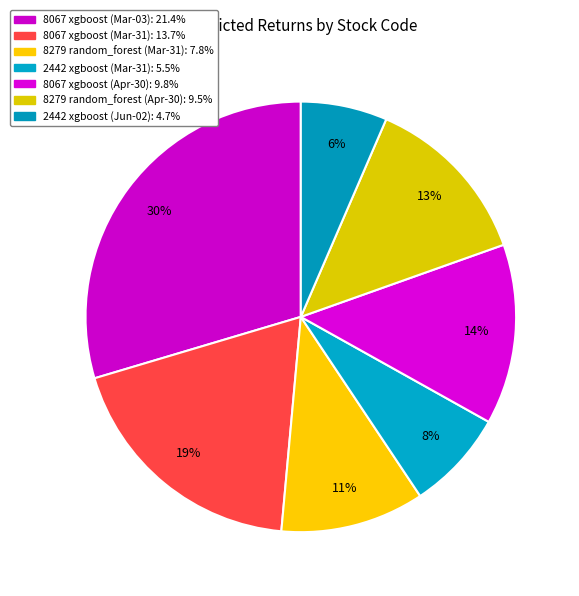

How many slices are in this pie chart?

7